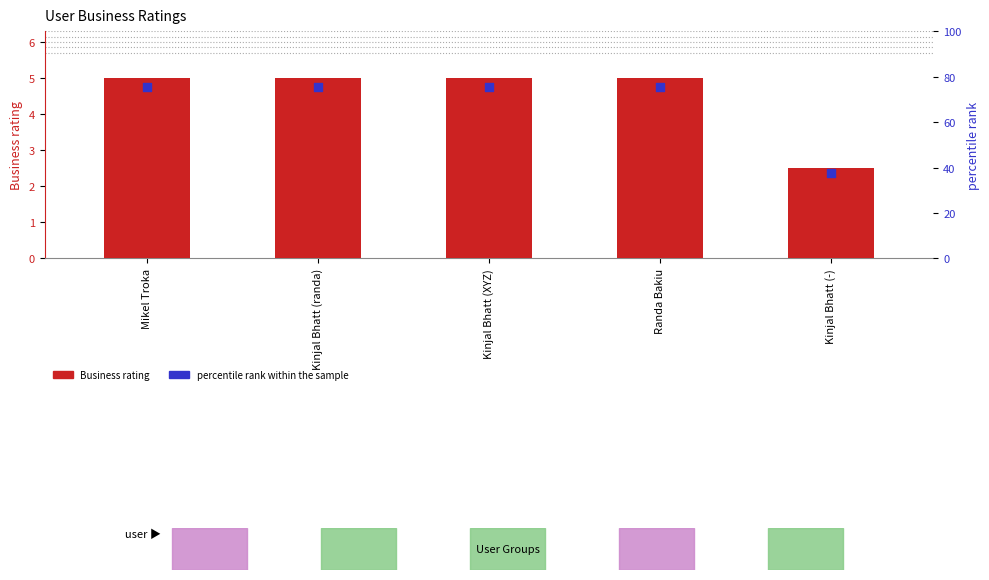

What are all the series names shown in the legend?

Business rating, percentile rank within the sample